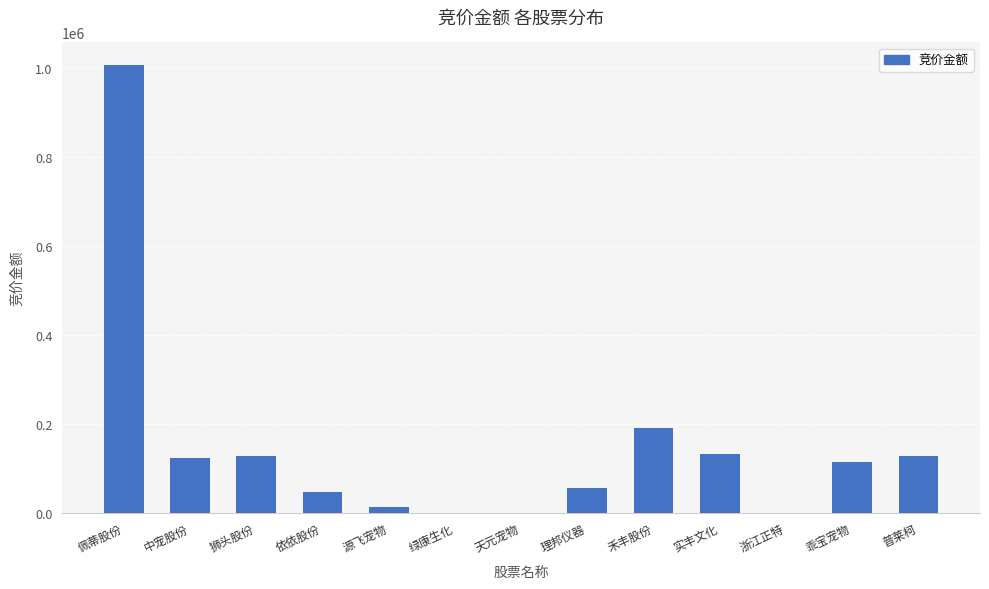

Which category has the highest value across all series?

佩蒂股份